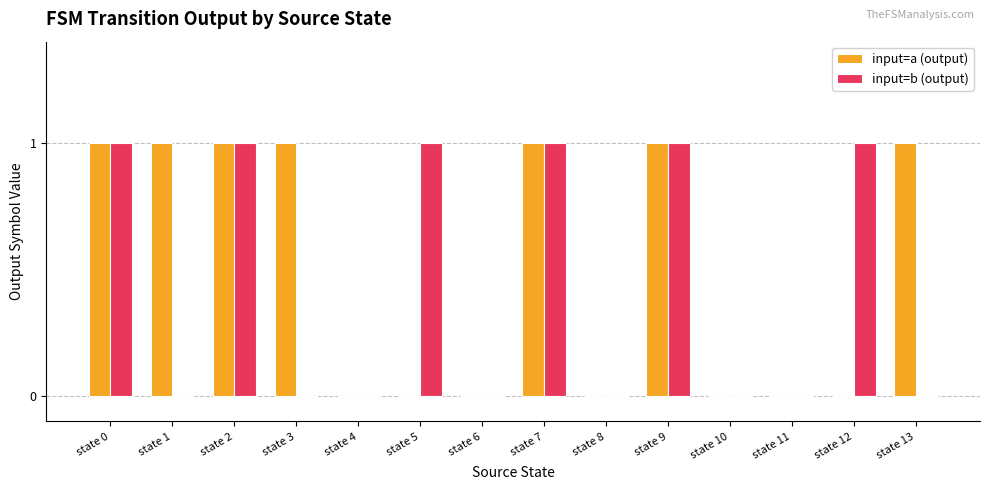

Reading left to right, extract all data points from this chart.

input=a (output): state 0=1	state 1=1	state 2=1	state 3=1	state 4=0	state 5=0	state 6=0	state 7=1	state 8=0	state 9=1	state 10=0	state 11=0	state 12=0	state 13=1
input=b (output): state 0=1	state 1=0	state 2=1	state 3=0	state 4=0	state 5=1	state 6=0	state 7=1	state 8=0	state 9=1	state 10=0	state 11=0	state 12=1	state 13=0